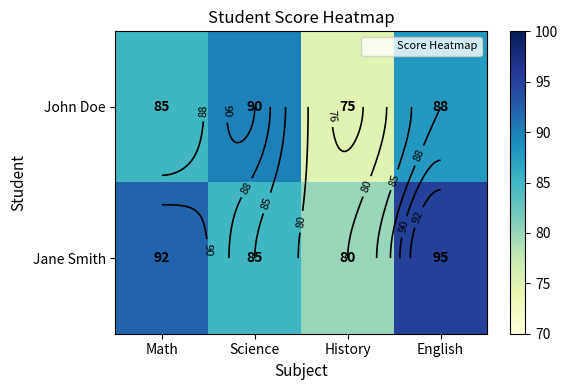

Which series has the largest range (max minus min)?

John Doe